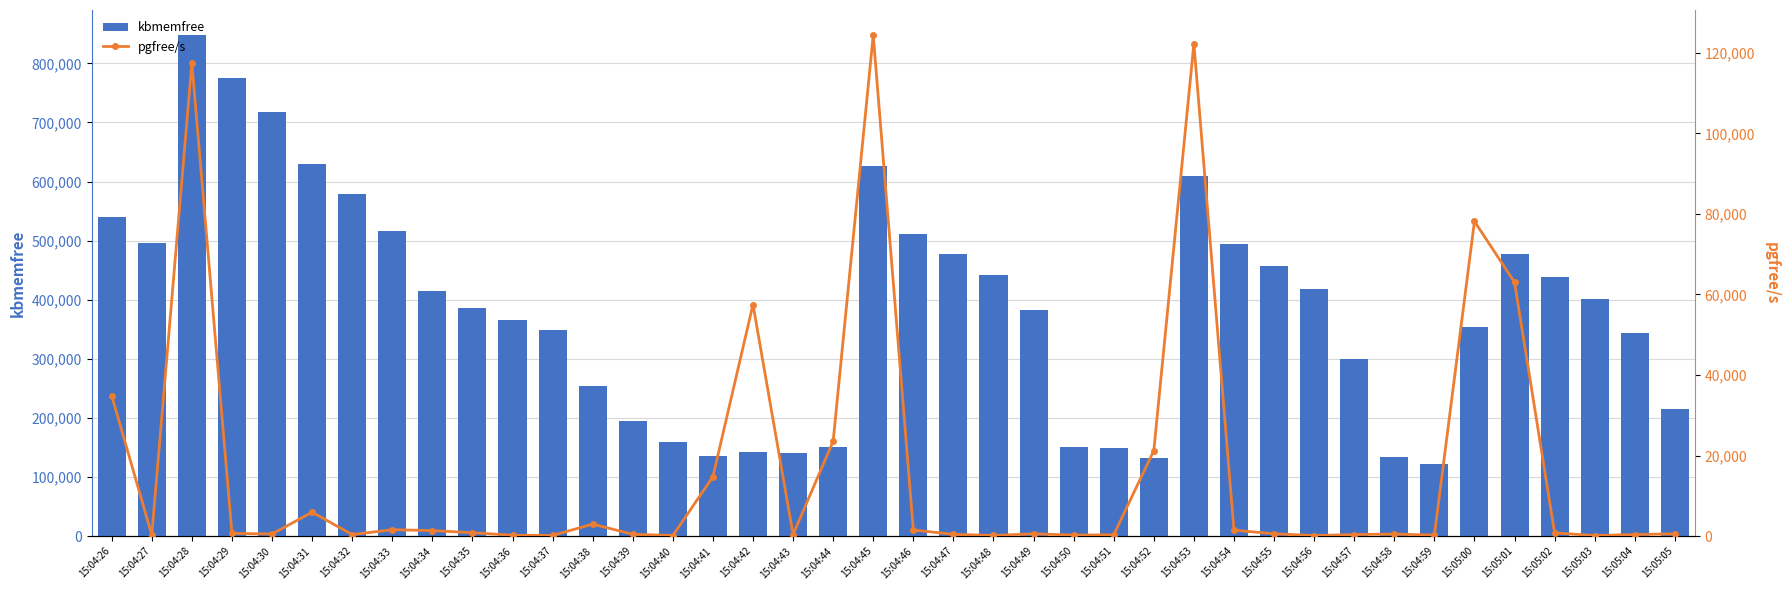

What is the difference between the highest and lowest values at 15:04:48?

441142